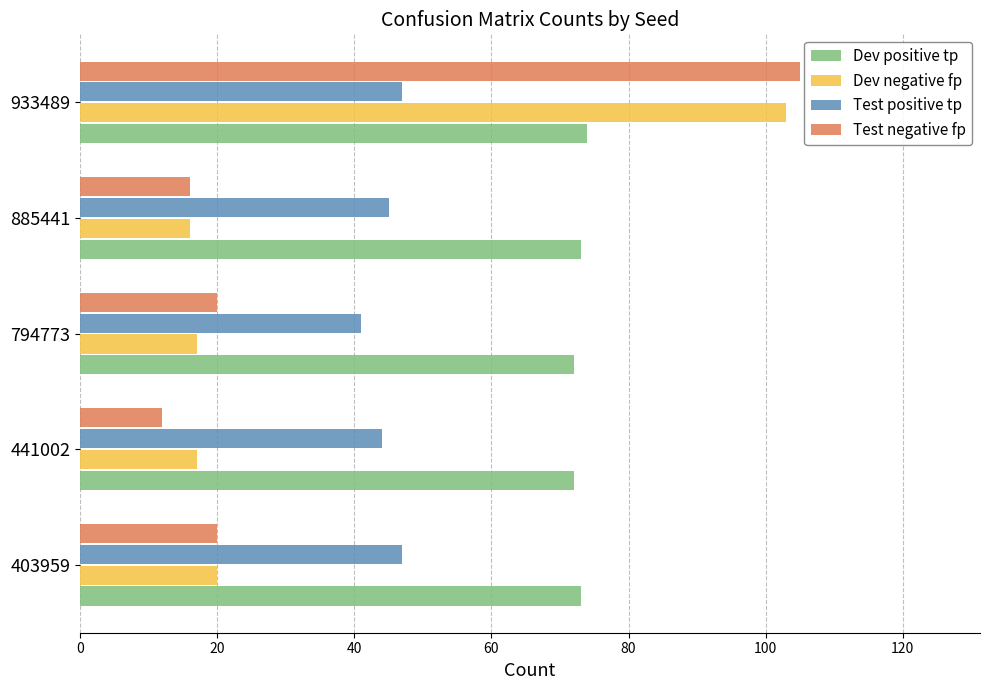

Which series has the widest spread of values?

Test negative fp